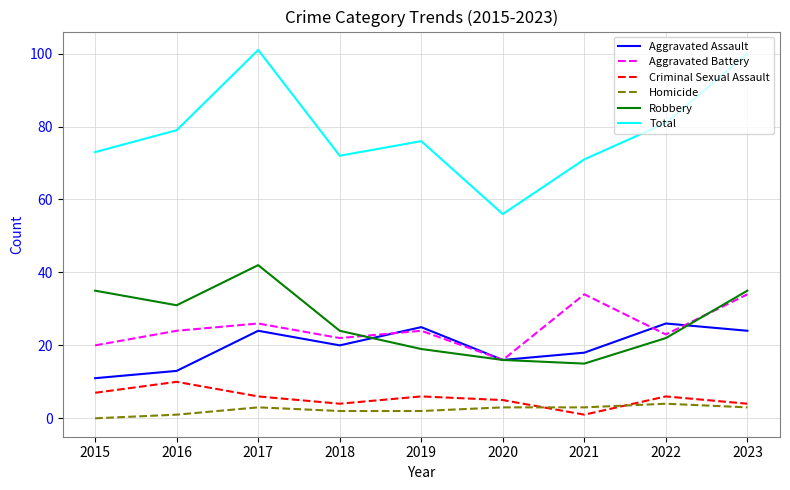

At which label is Total closest to 78?

2016